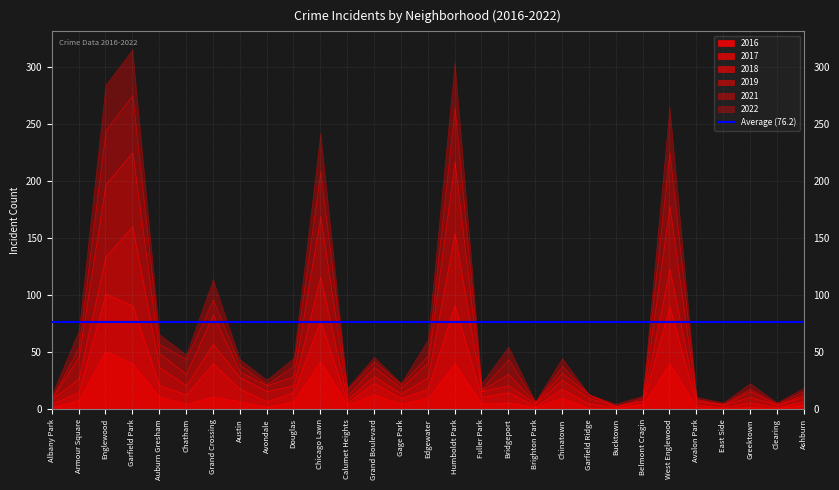

At which category is the sum across all series the highest?

Garfield Park